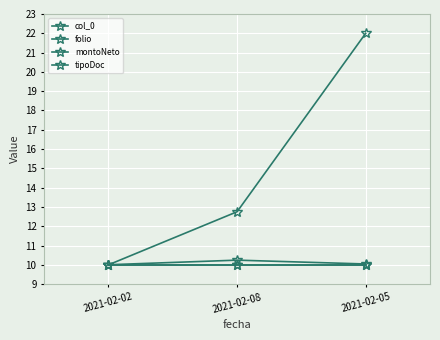

How many data points in col_0 are above 10?

2